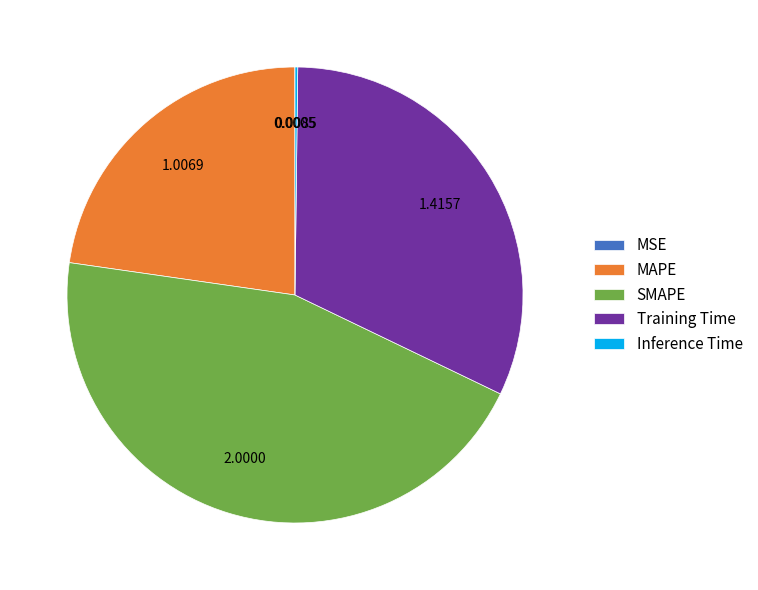

Which category has the biggest portion of the pie?

SMAPE